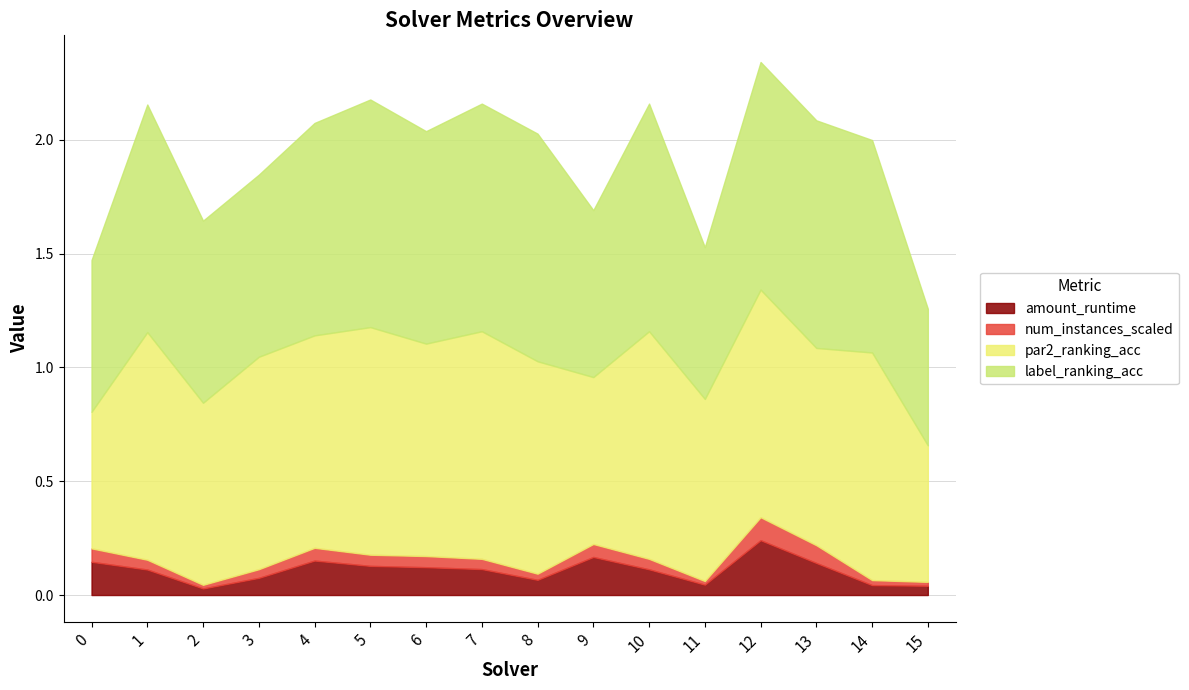

Is it true that num_instances_scaled equals 0.0 at 3?

True